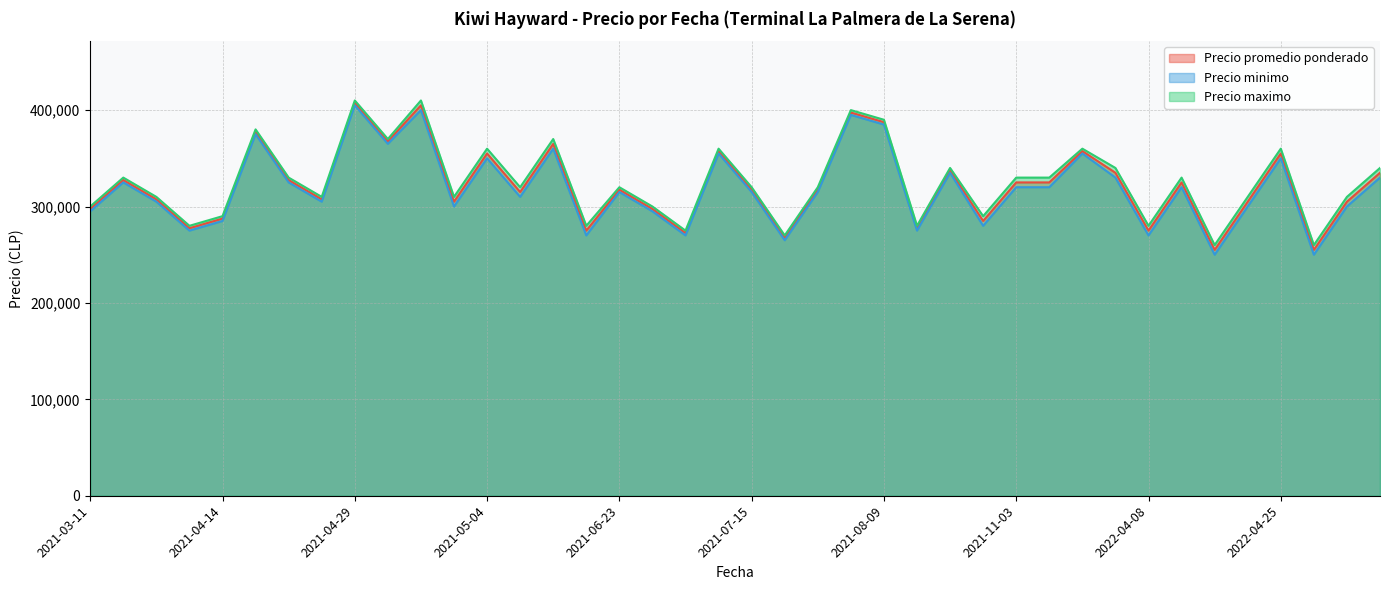

True or false: Precio promedio ponderado and Precio minimo intersect in this chart.

False